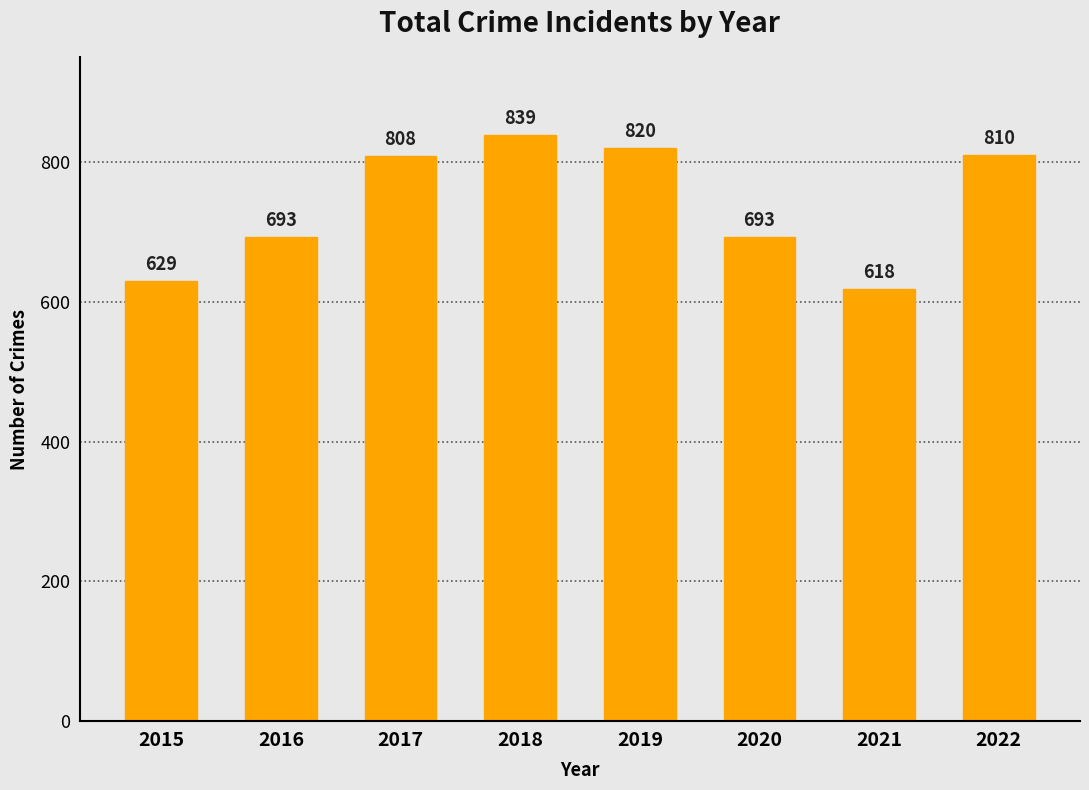

What is the value of the 6th bar from the left?

693